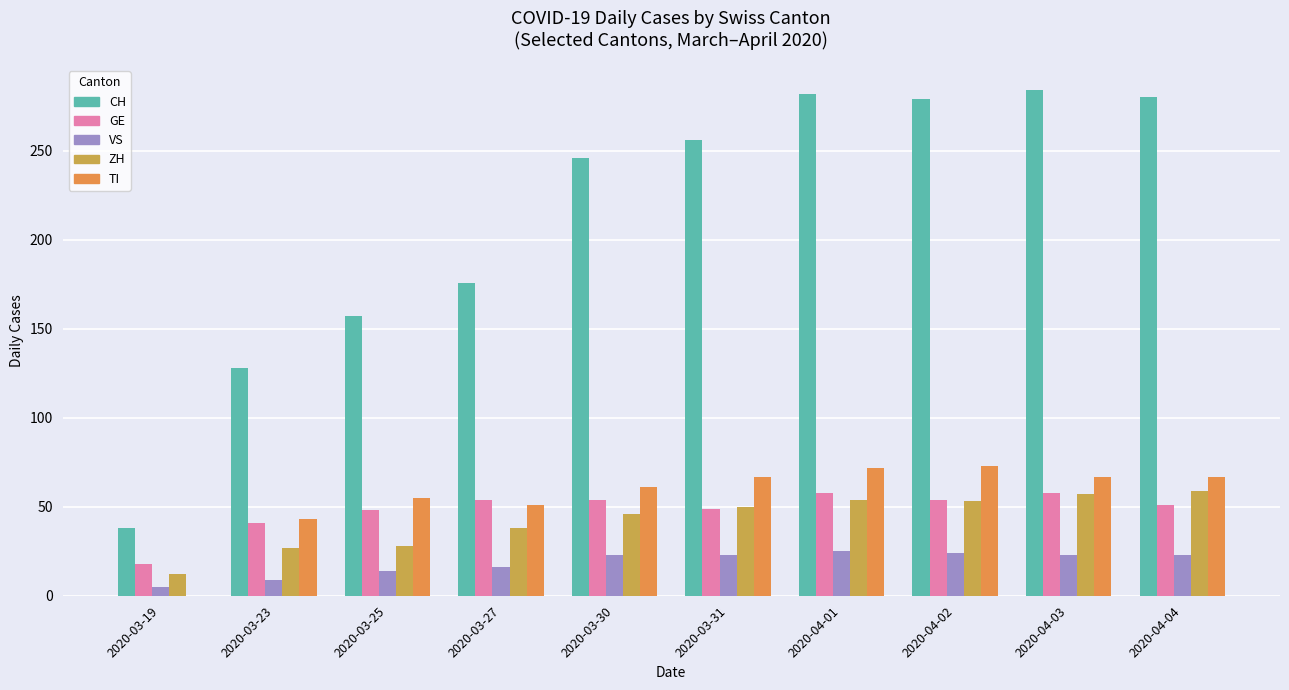

What is the sum of the CH values at 2020-03-30 and 2020-04-02?

525